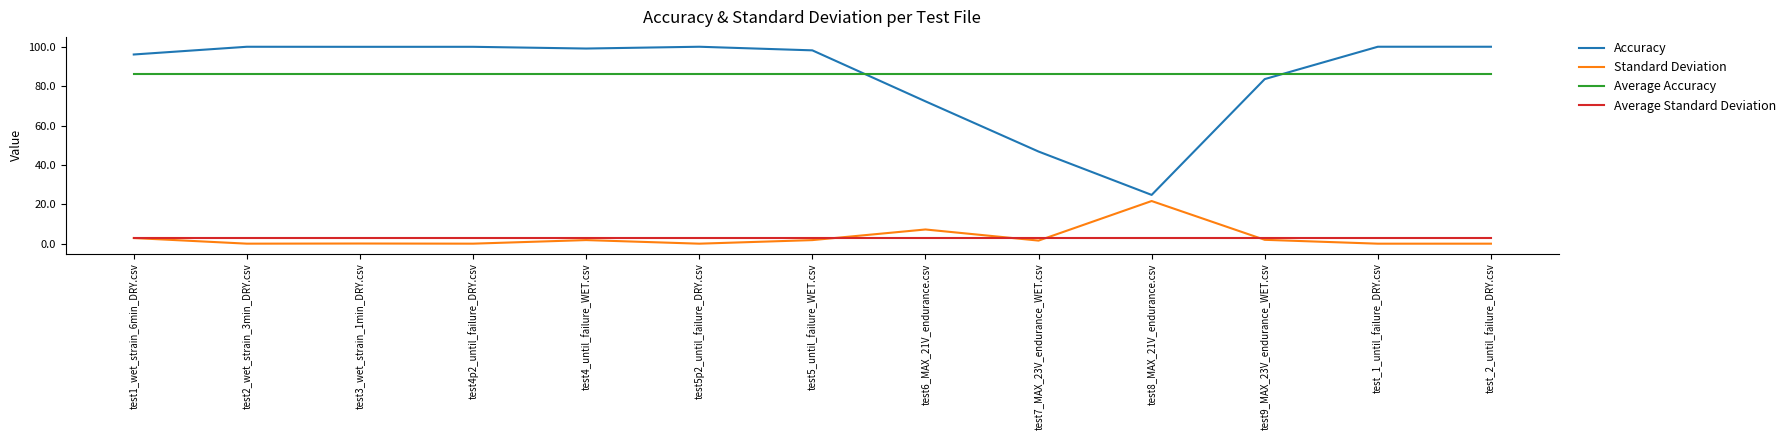

What is the total value across all series at test5_until_failure_WET.csv?

189.2